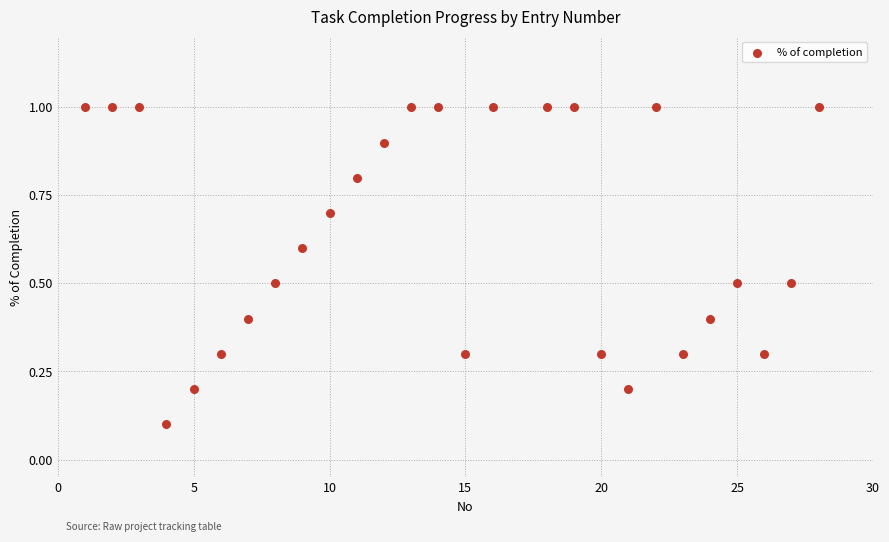

What is the range of Y values (max minus min)?

0.9